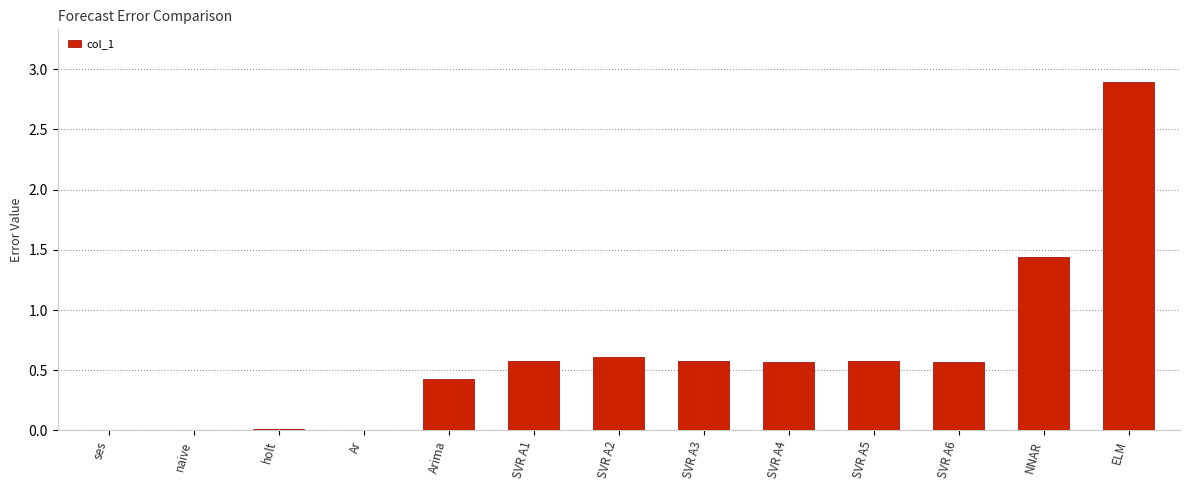

True or false: the data shows 1.0 at SVR A1.

False